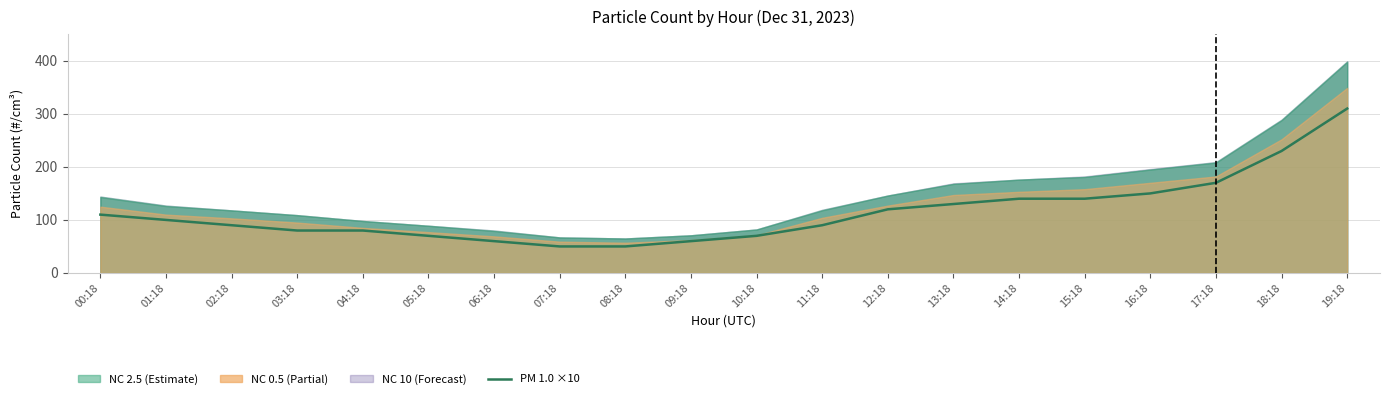

What position from the right is 11:18?

9